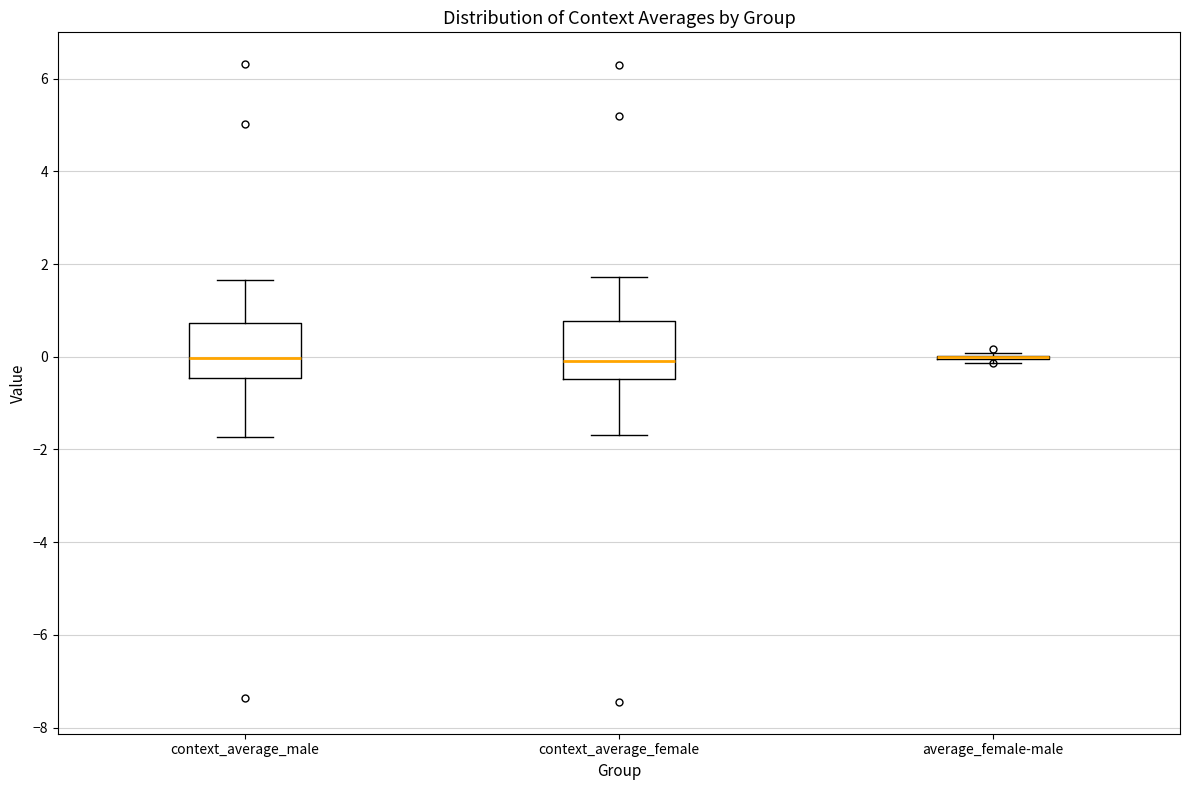

Where does the lower whisker of the box for context_average_female end on the y-axis? The values are not printed on the chart, so give them approximately, as read against the axis.

-1.6